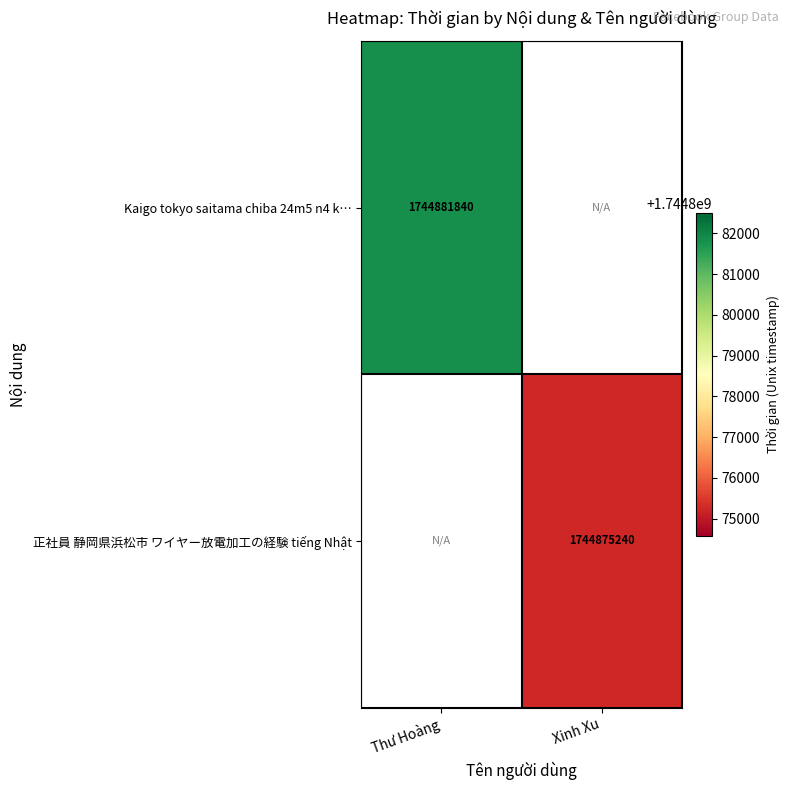

Is the value of Kaigo tokyo saitama chiba 24m5 n4 k… at Thư Hoàng greater than the value of 正社員 静岡県浜松市 ワイヤー放電加工の経験 tiếng Nhật at Xinh Xu?

Yes